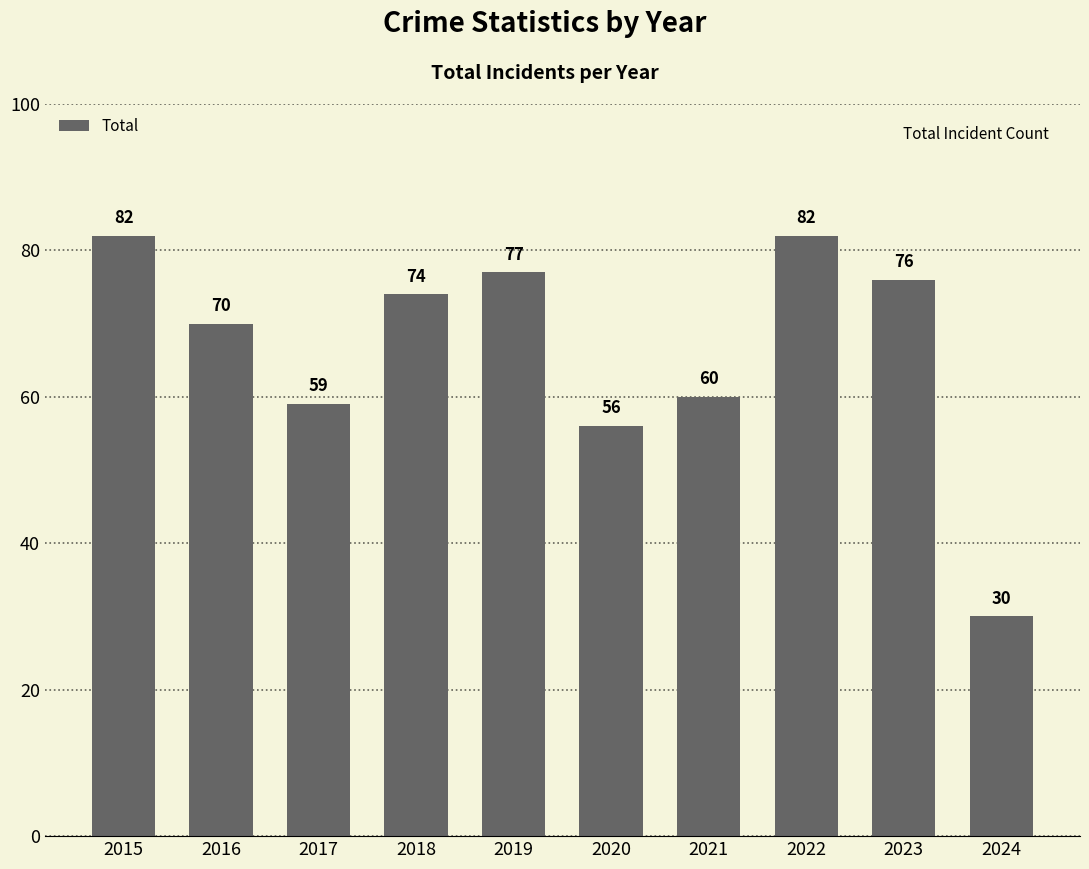

What is the sum of all values?

666